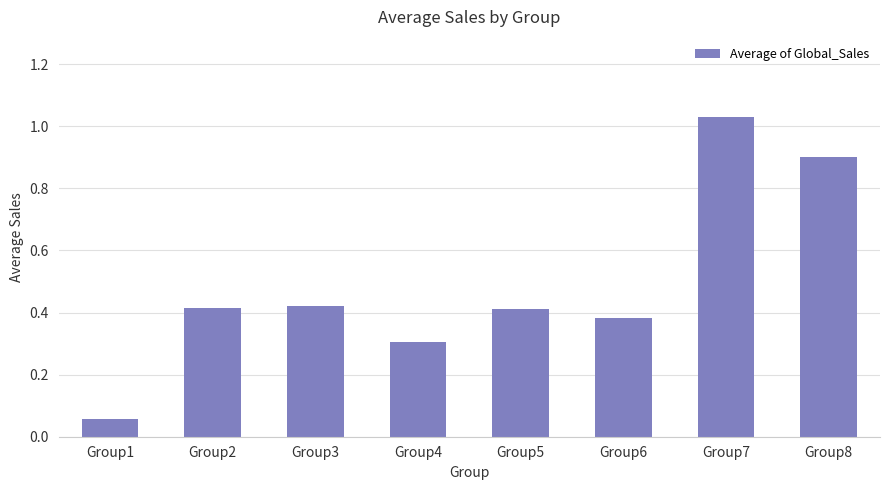

What is the value of the 4th bar from the left?

0.3